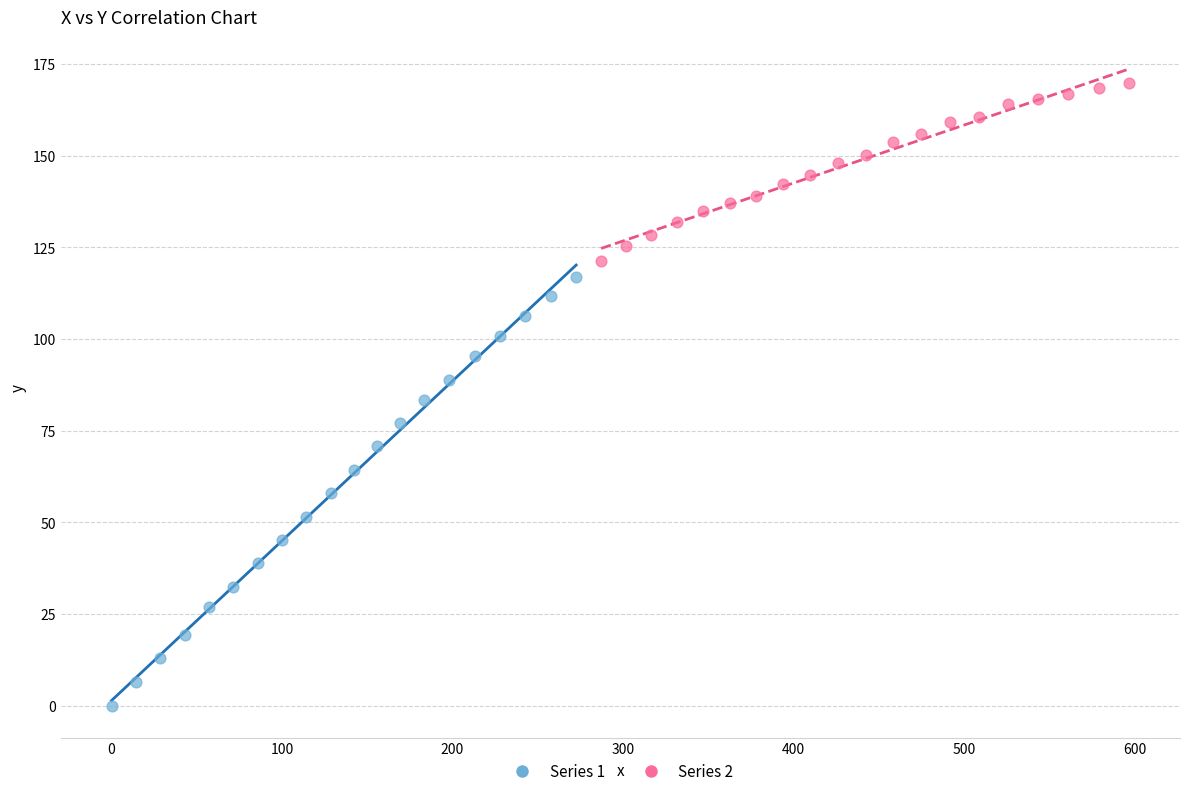

Which series has the widest spread of Y values?

Series 1